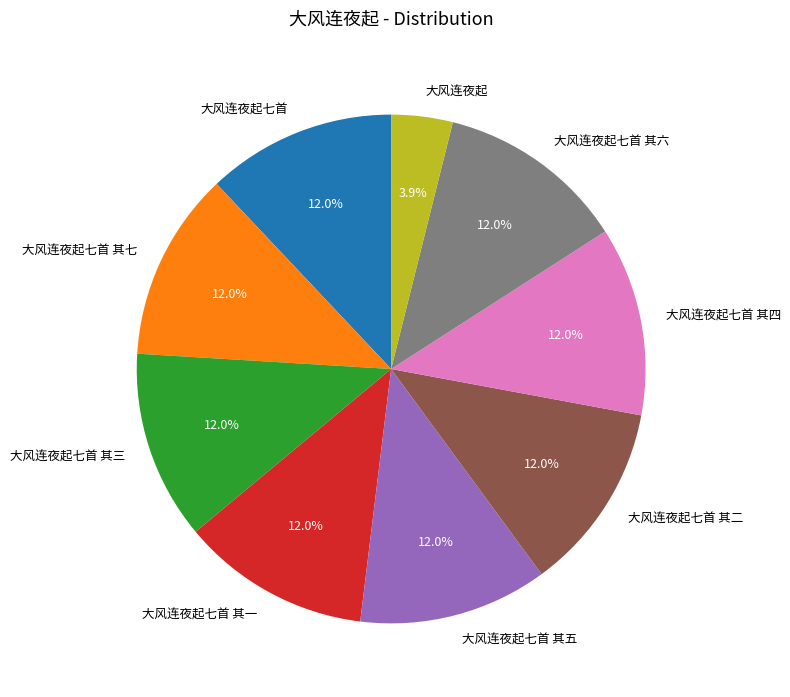

How many segments does this pie chart have?

9